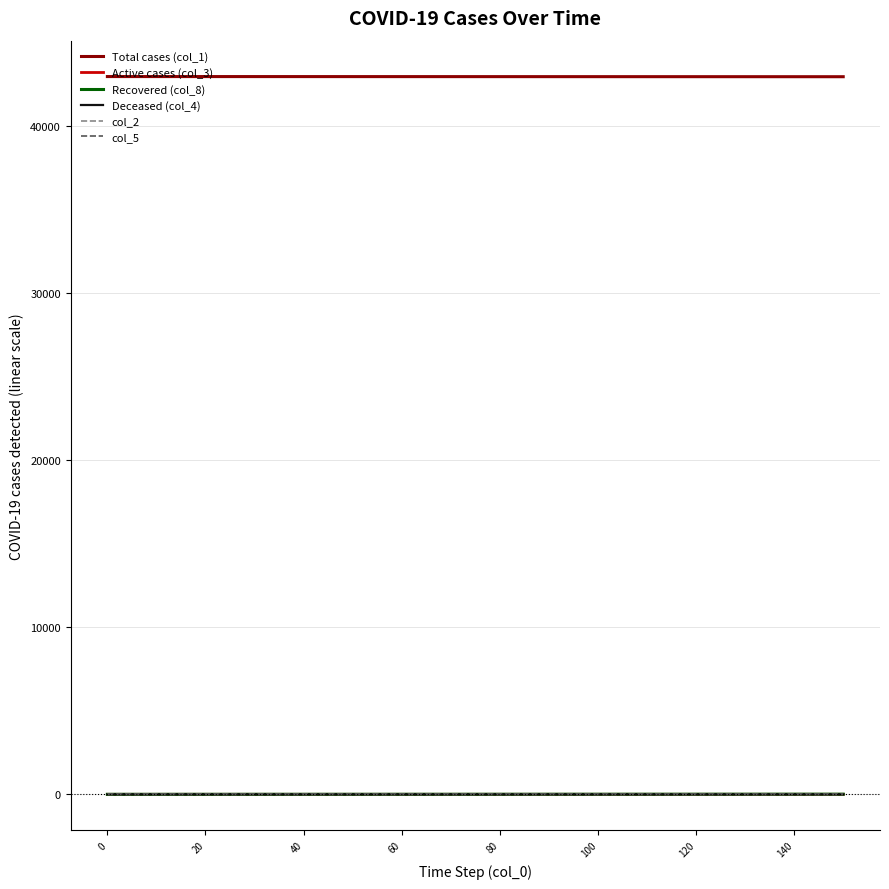

True or false: Active cases (col_3) and Total cases (col_1) intersect in this chart.

False